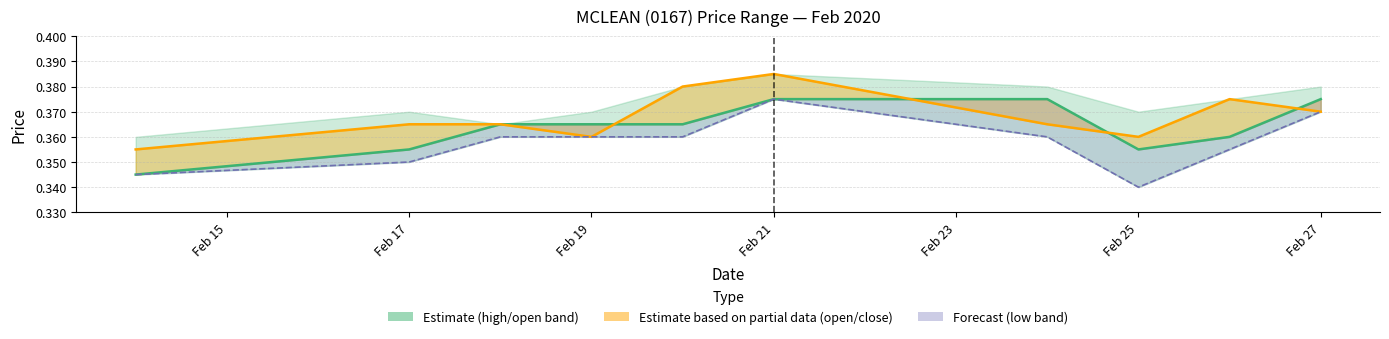

Rank the series by their maximum value, from lowest to highest.

open, low_line, close_line